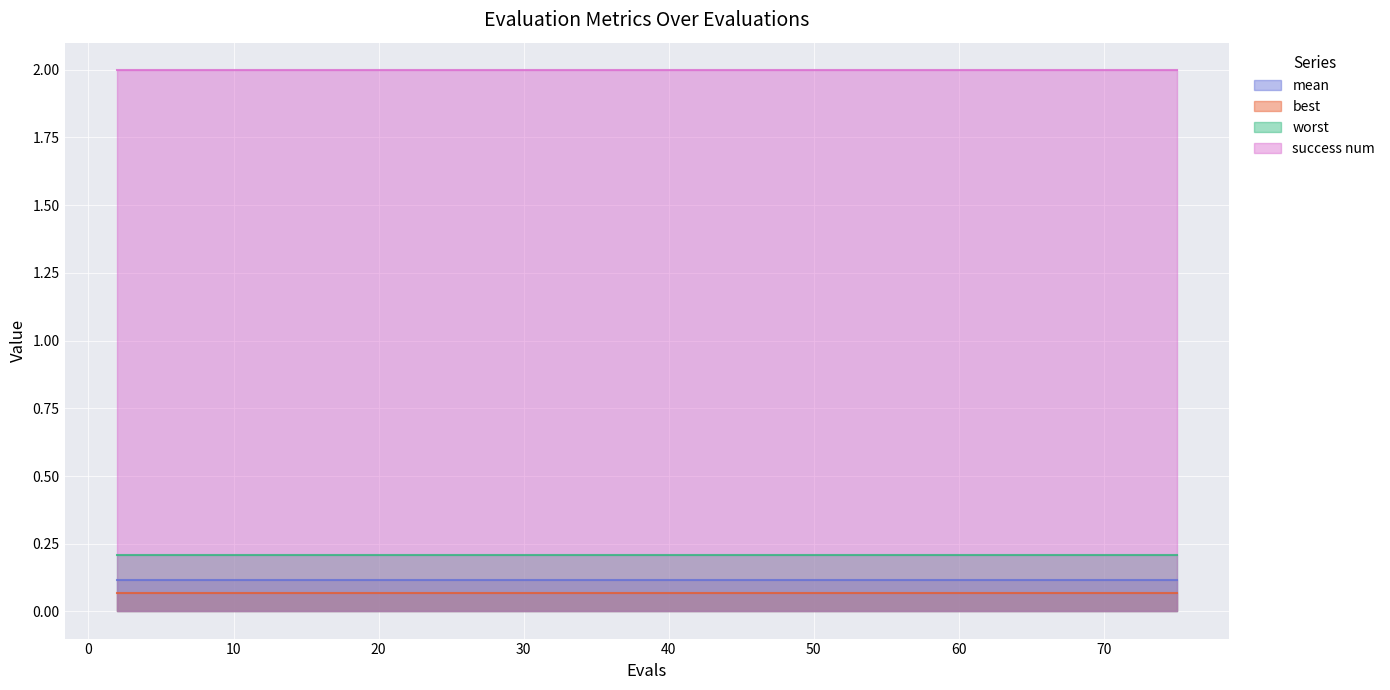

Between 45 and 75, which is larger?

45